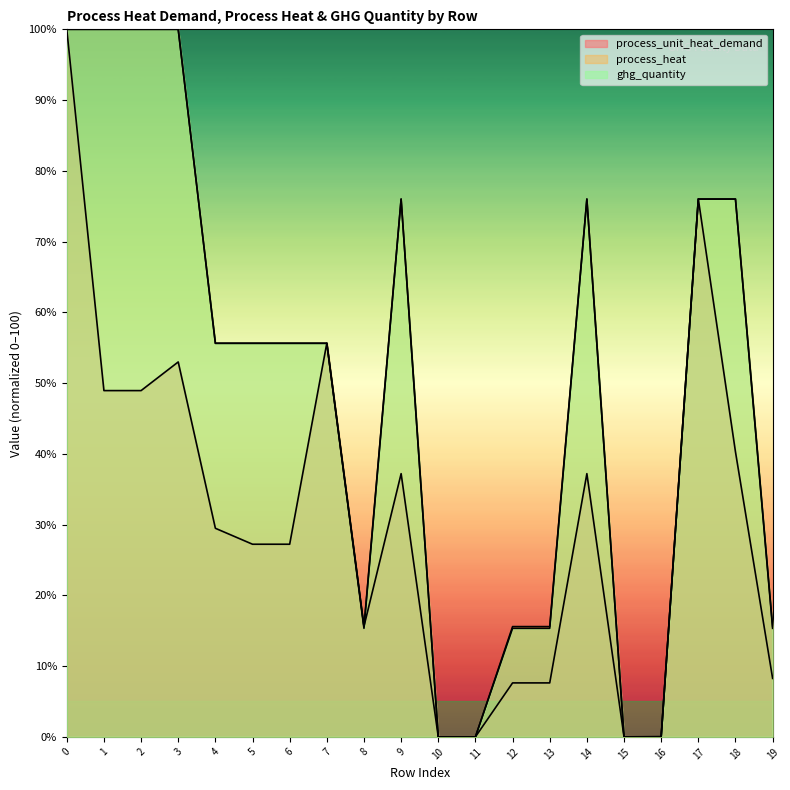

What is the average value of the process_heat series?

49.4